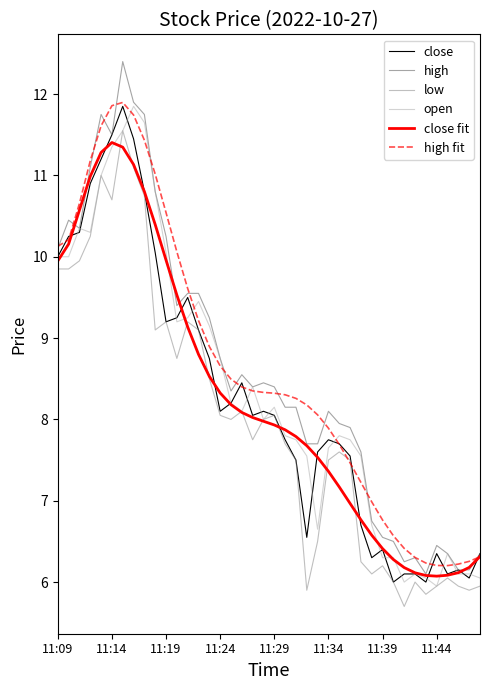

How many lines are shown in the chart?

6